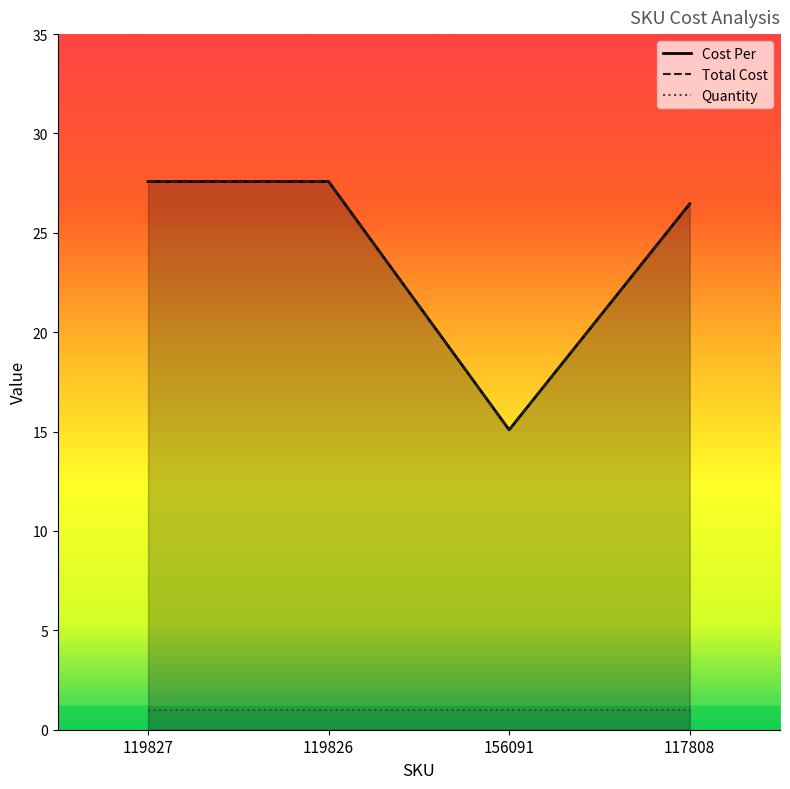

True or false: Quantity has more than 1 points higher than both neighbors.

False